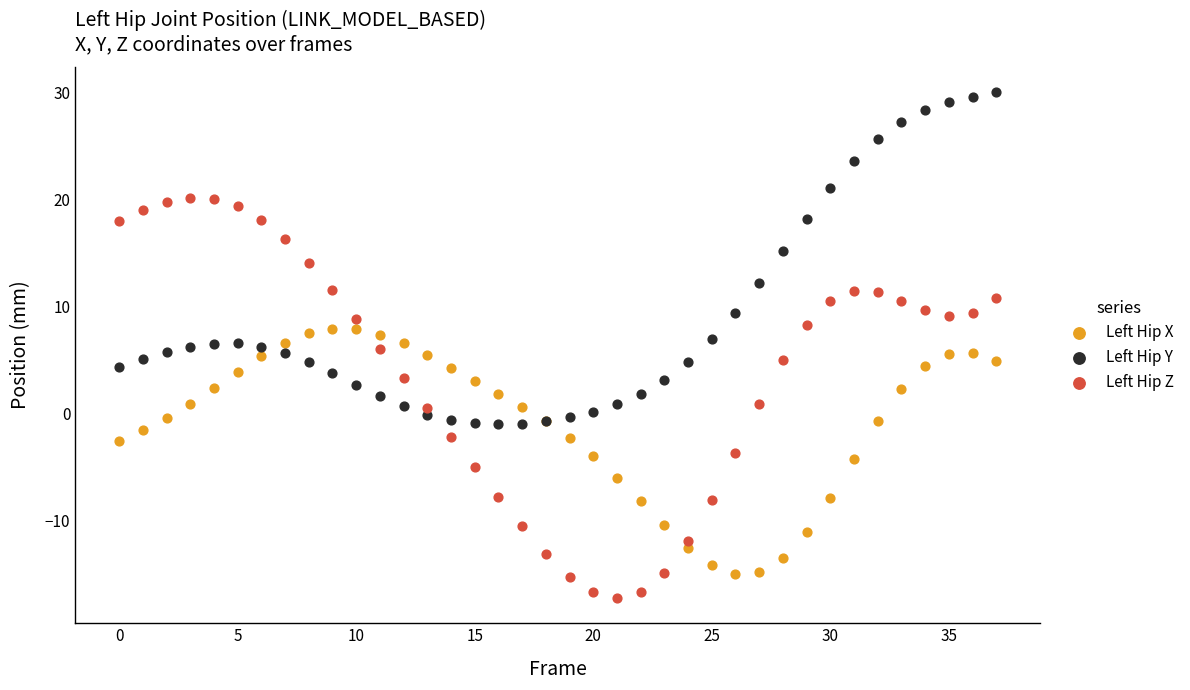

Which series reaches the maximum Y coordinate?

Left Hip Y